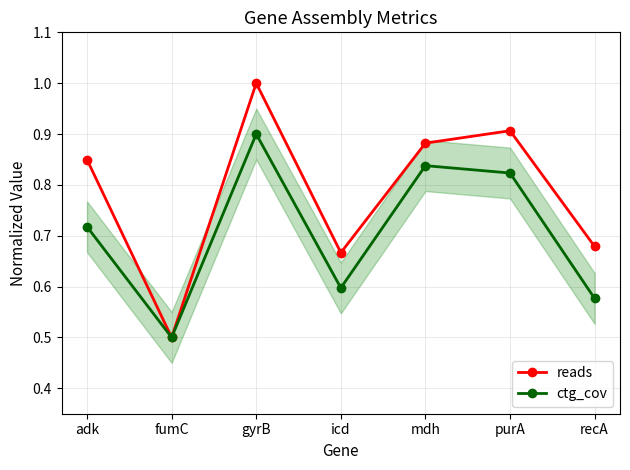

Rank the series by their average value, from lowest to highest.

ctg_cov, reads